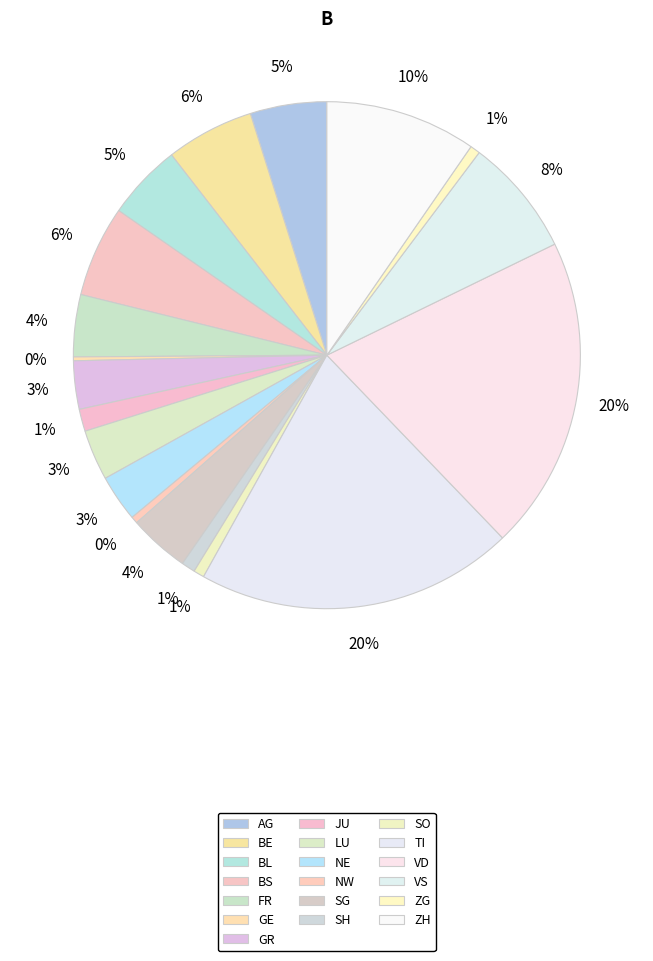

What is the change in value from BE to SO?

-101